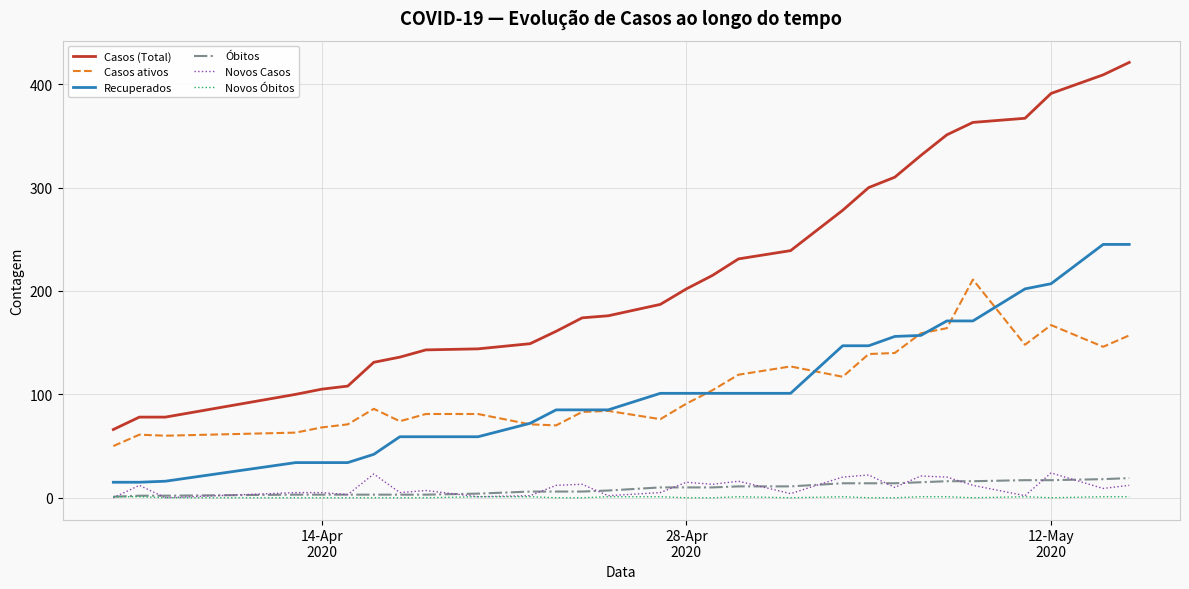

True or false: Novos Óbitos and Casos ativos intersect in this chart.

False